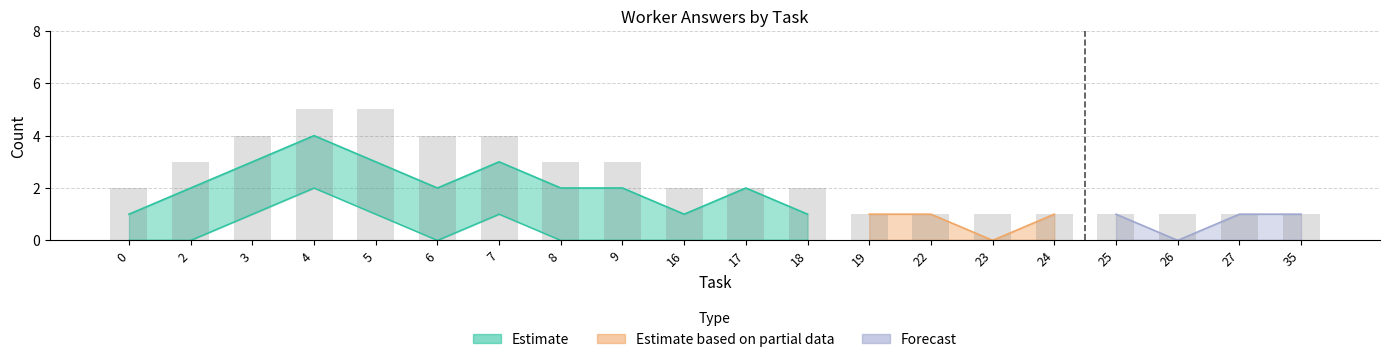

Count the number of data series in this chart.

3